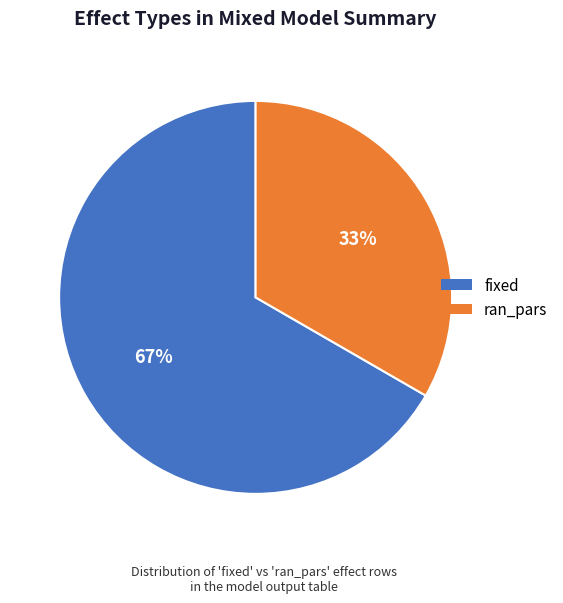

To the nearest percent, what percentage of the pie is fixed?

67%